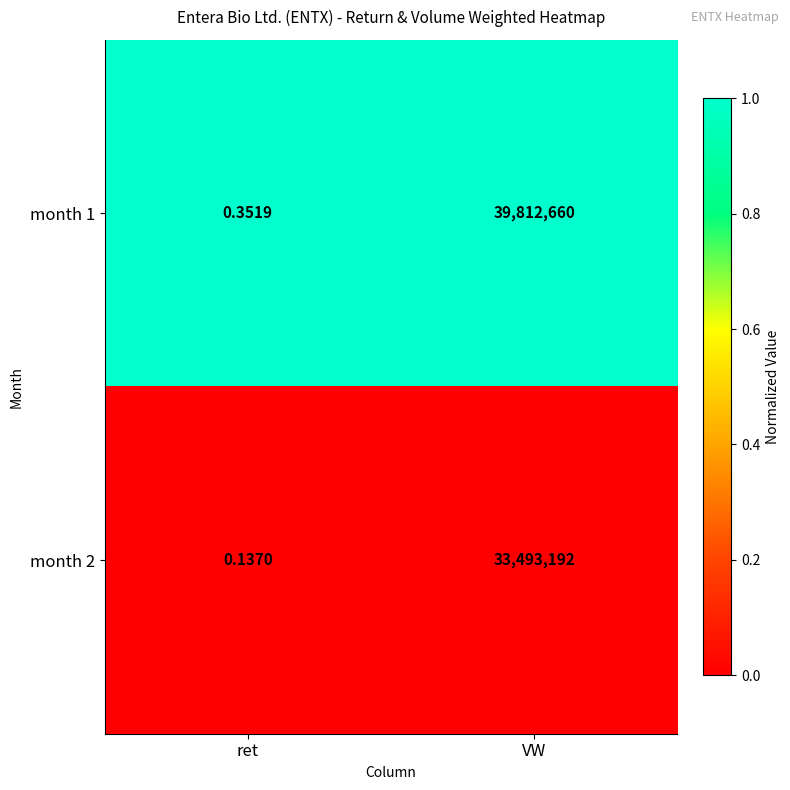

What is the spread (max minus min) of values at VW?

6319468.0